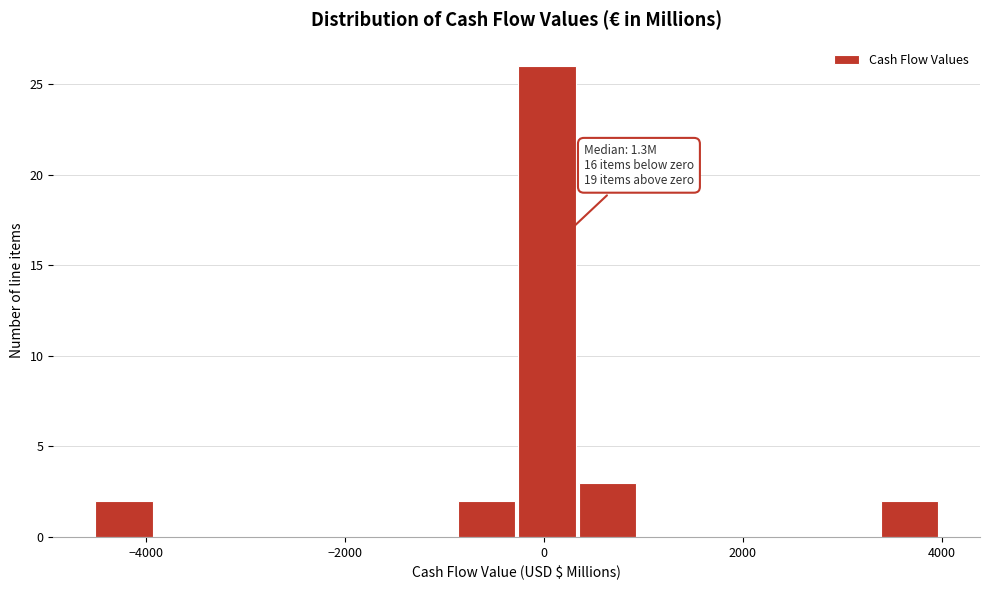

Read against the x-axis, roughly where is the centre of the tallest bar?

0